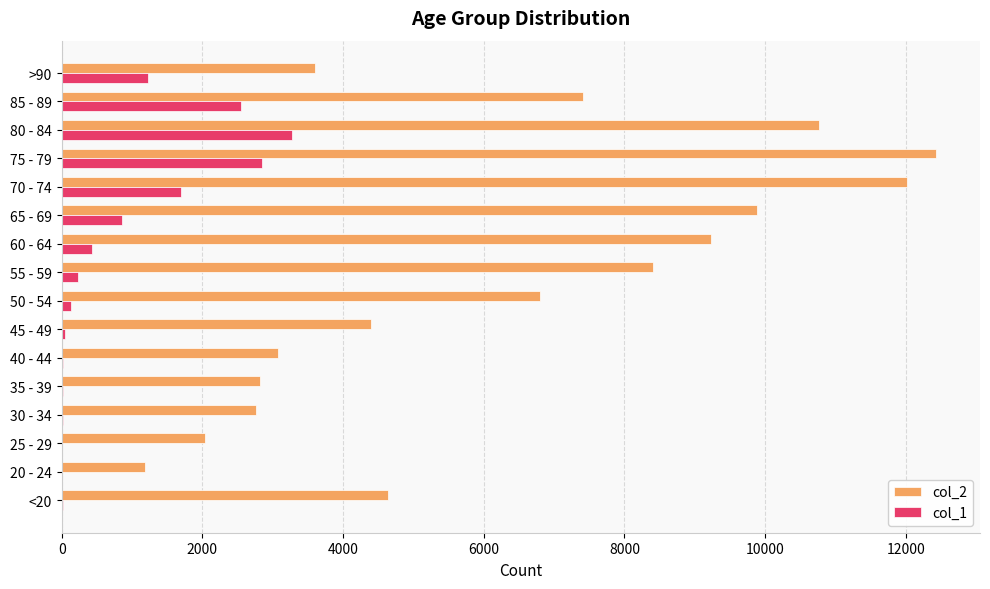

Which category has the highest value across all series?

75 - 79